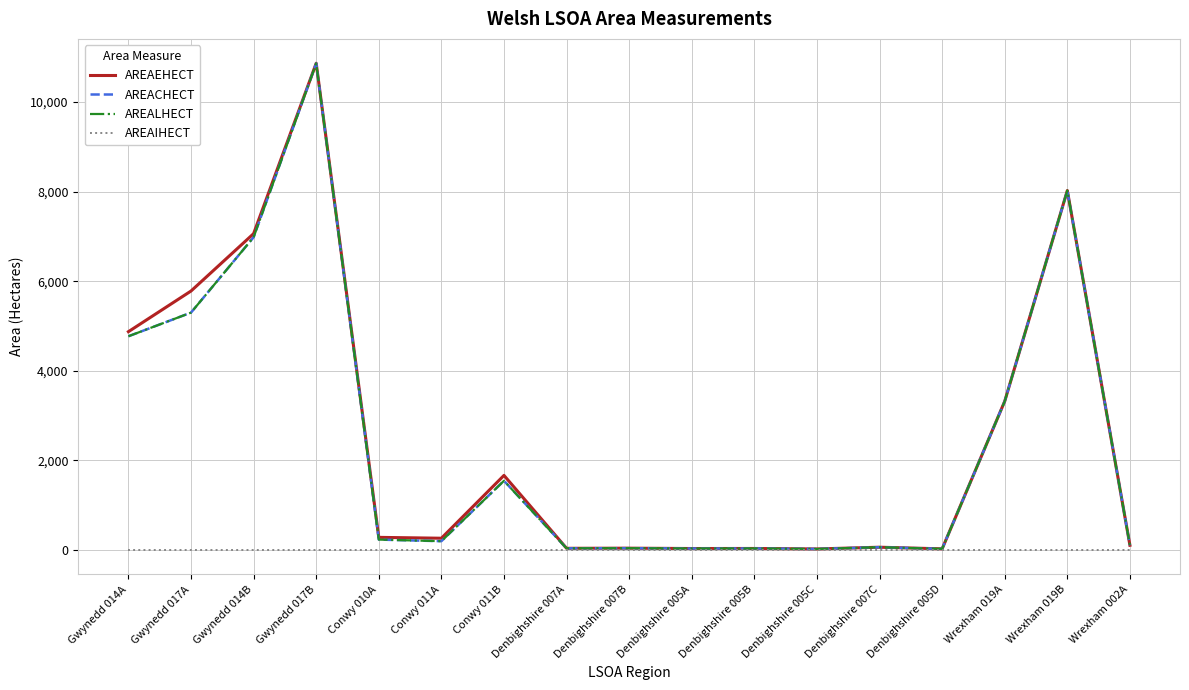

Does the chart display data point markers on the line(s)?

No